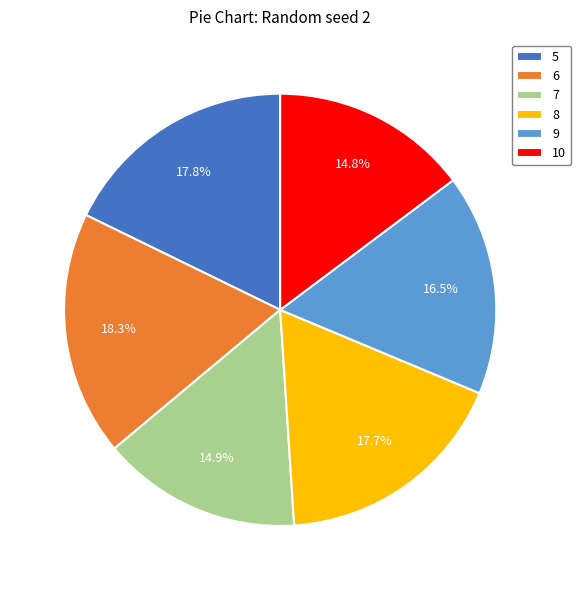

Which category has the biggest portion of the pie?

6